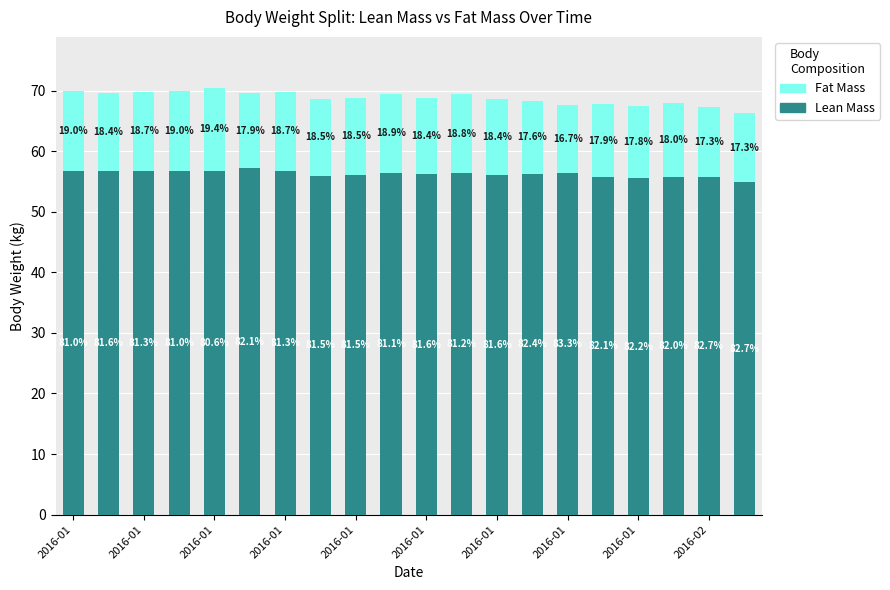

What is the average value of the Fat Mass series?

12.6